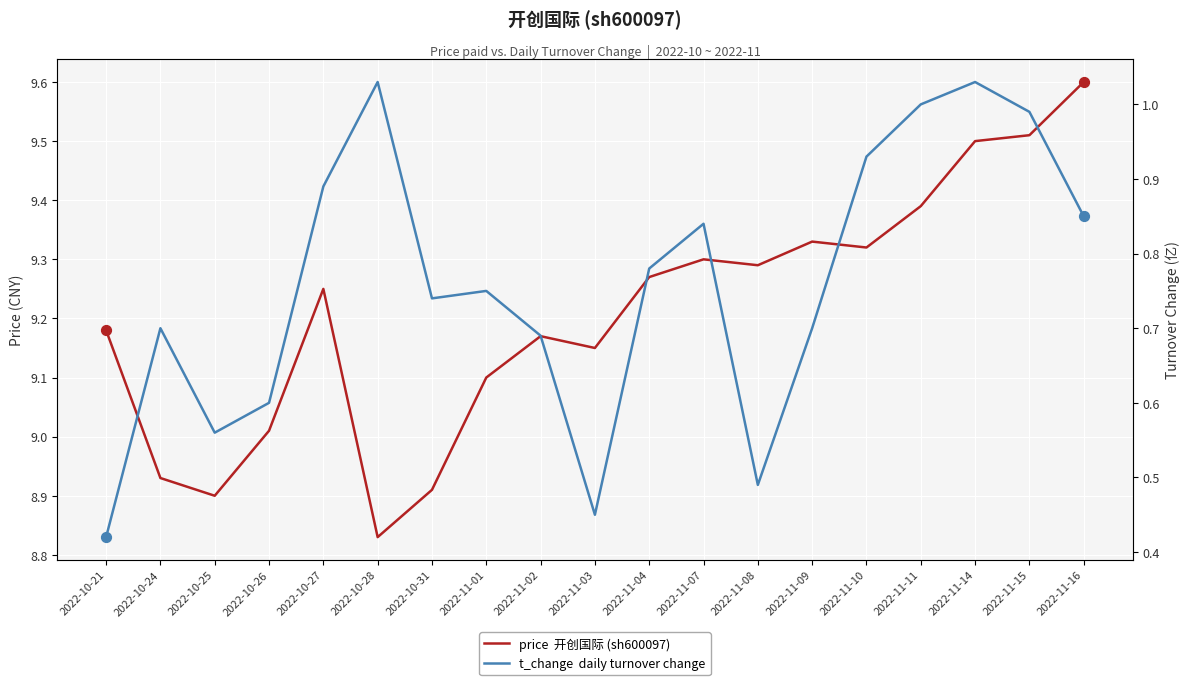

Which series has the widest spread of Y values?

price  开创国际 (sh600097)